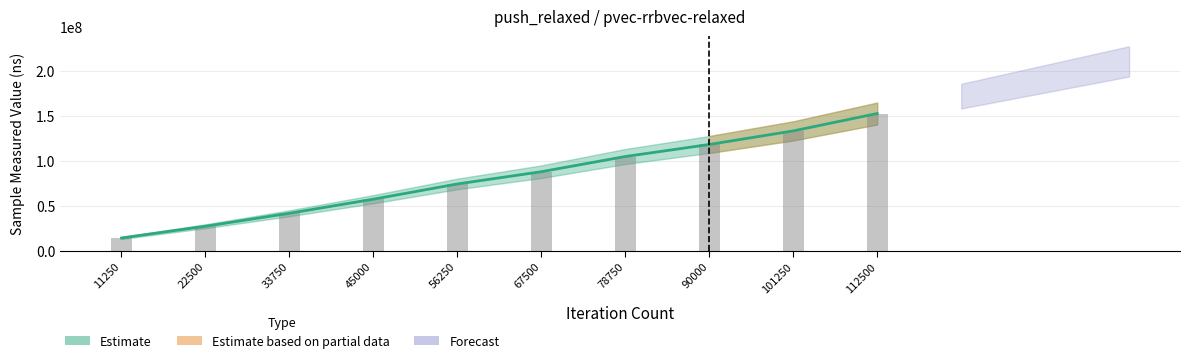

Does the chart contain any negative values?

No